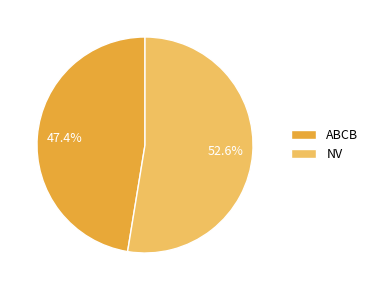

True or false: ABCB accounts for 57% of the total.

False